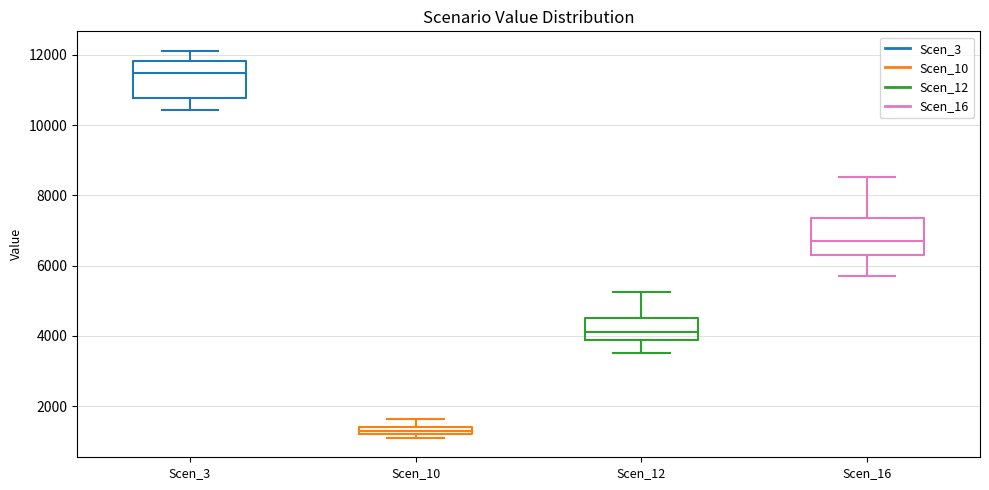

Which box has the lowest median line?

Scen_10